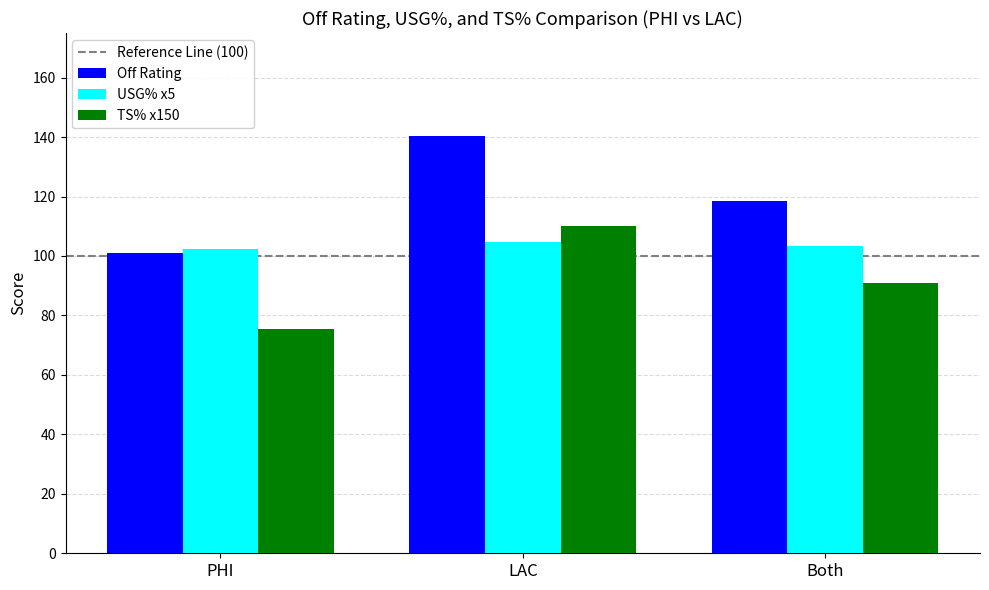

The value of Off Rating at PHI is 101.1. True or false?

True